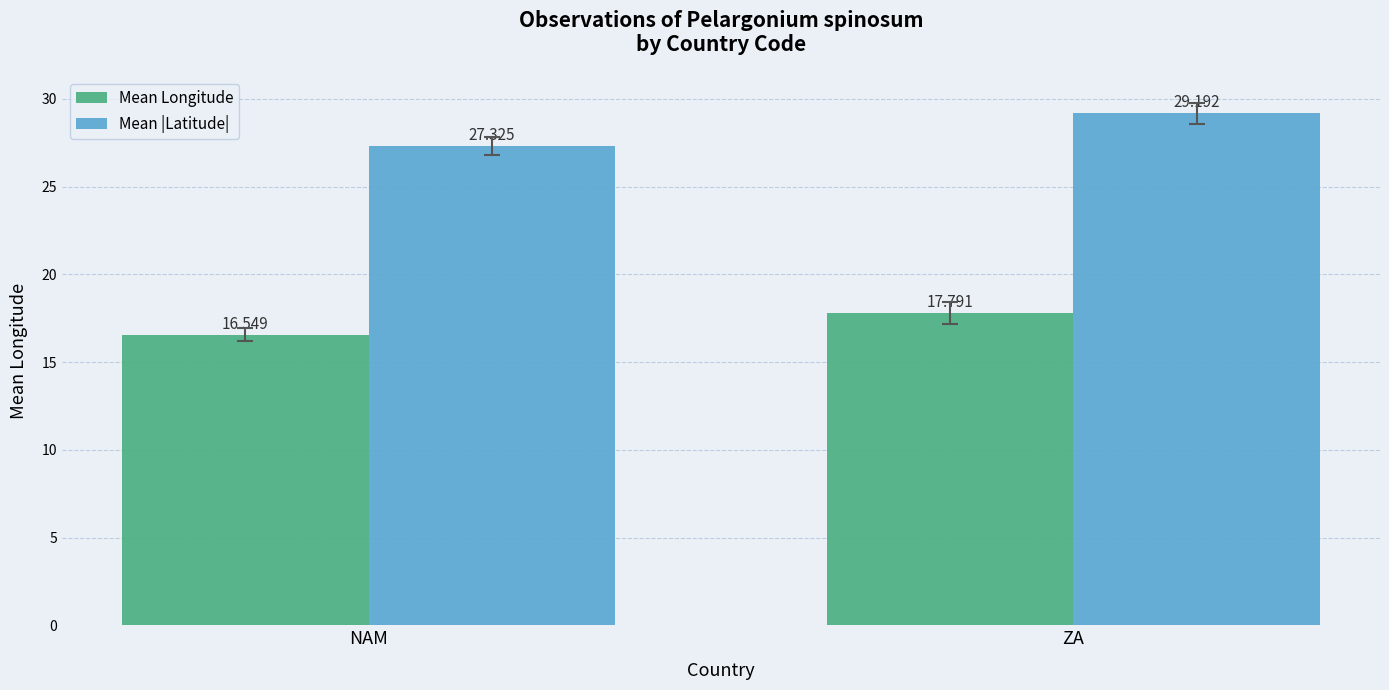

Count the Mean |Latitude| values in the range 27 to 29.

1